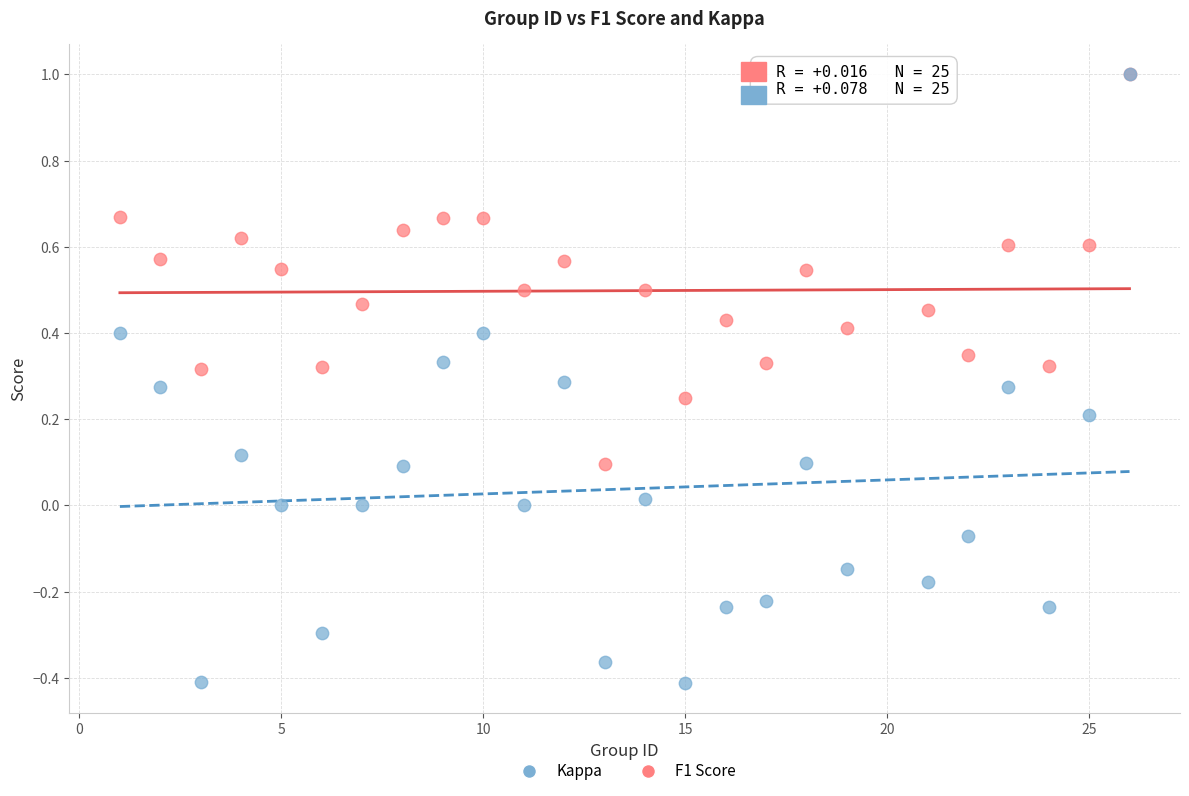

What are all the series names shown in the legend?

Kappa, F1 Score